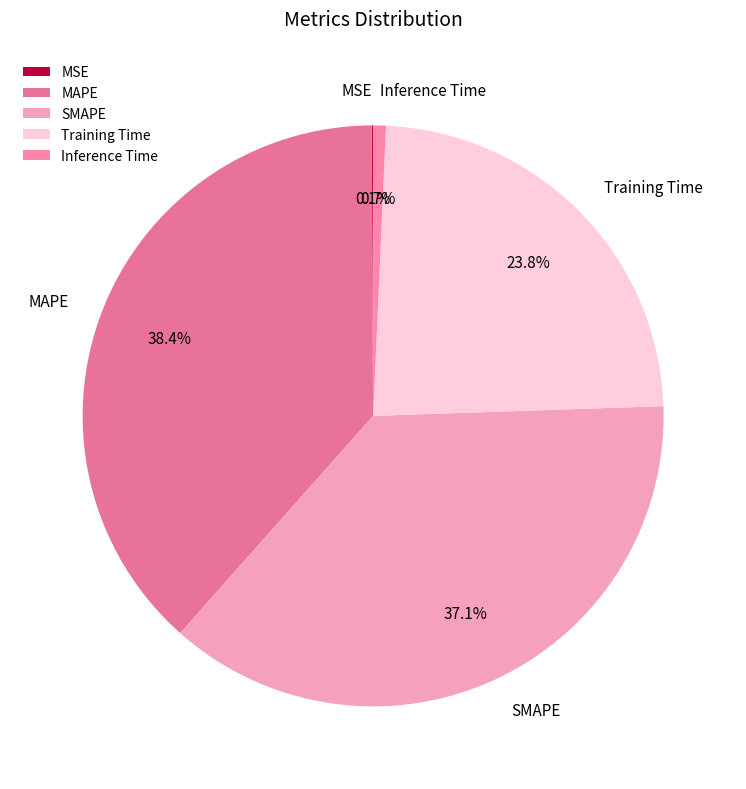

Is the sum of Inference Time and Training Time greater than half?

No